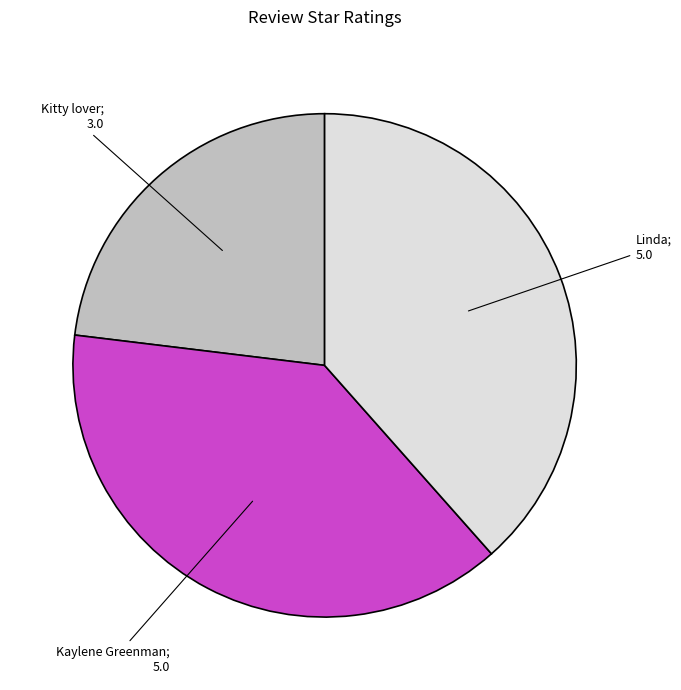

Is there any slice that represents more than half of the pie?

No